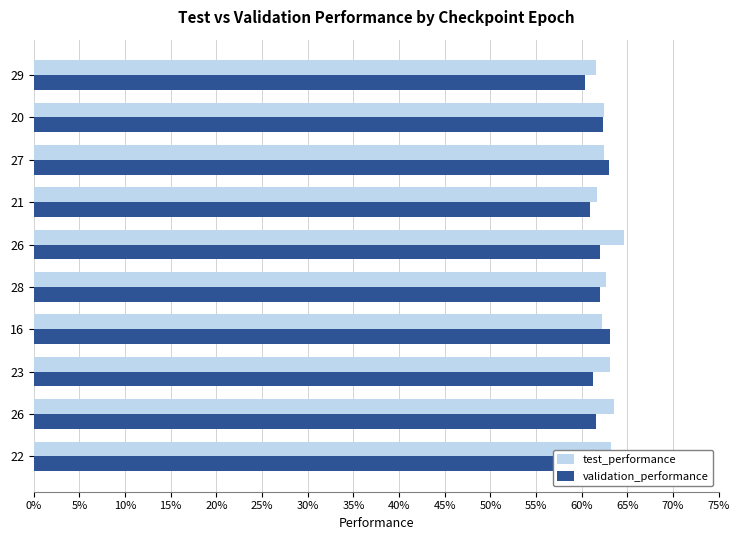

Between 16 and 27, which is larger?

27